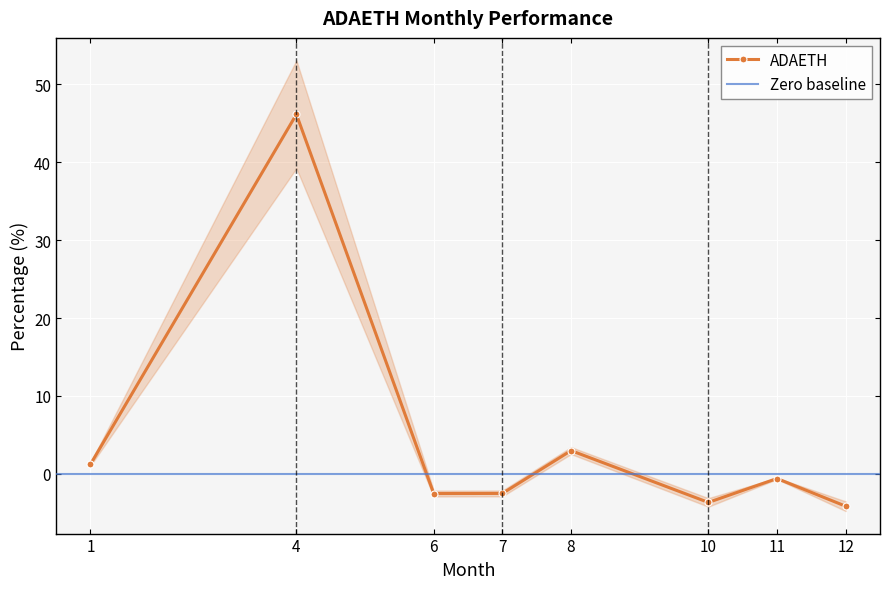

What is the difference between the second highest and minimum values?

7.1